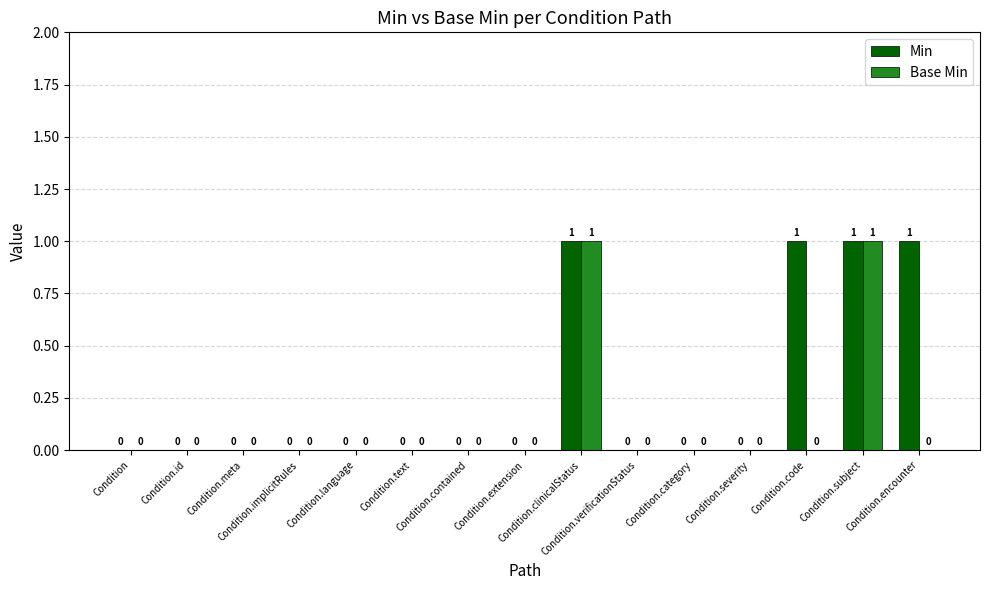

Which series has the largest total across all categories?

Min